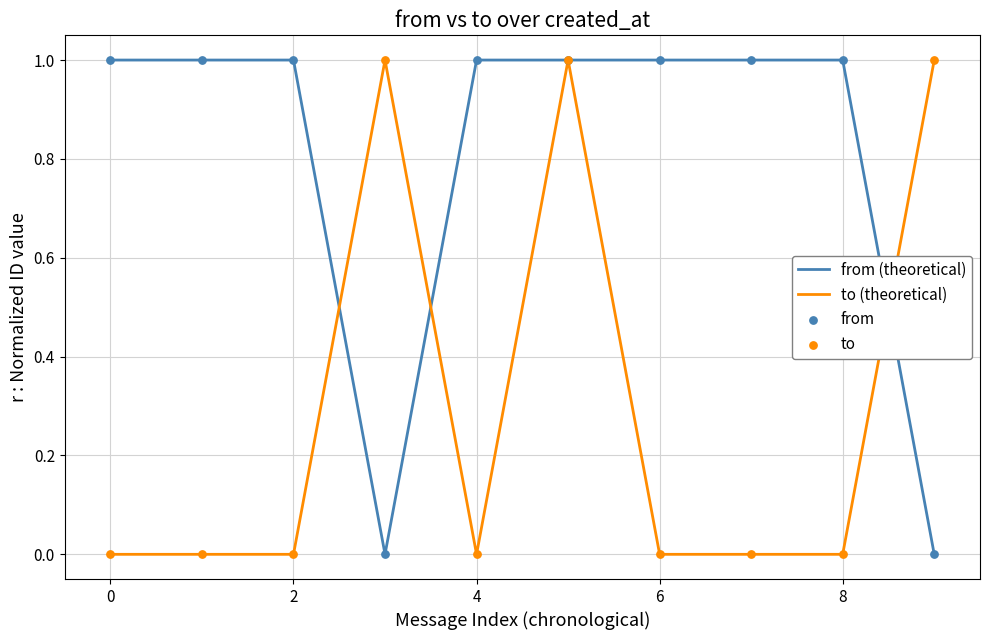

What is the highest value of the from (theoretical) series?

1.0